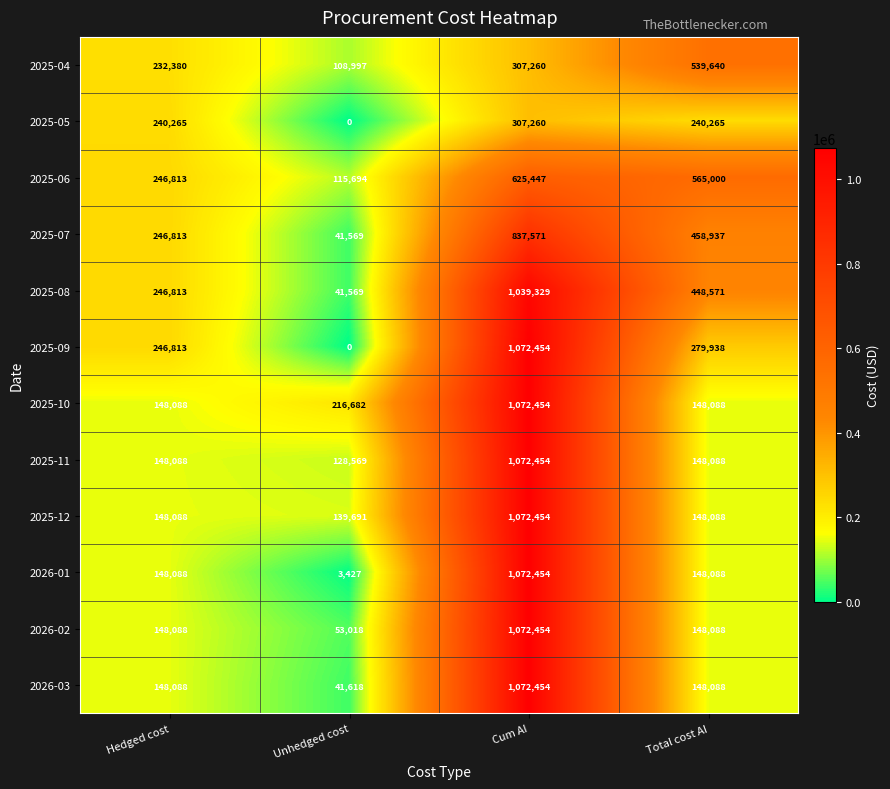

What is the difference between the 2026-02 values at Cum AI and Total cost AI?

924366